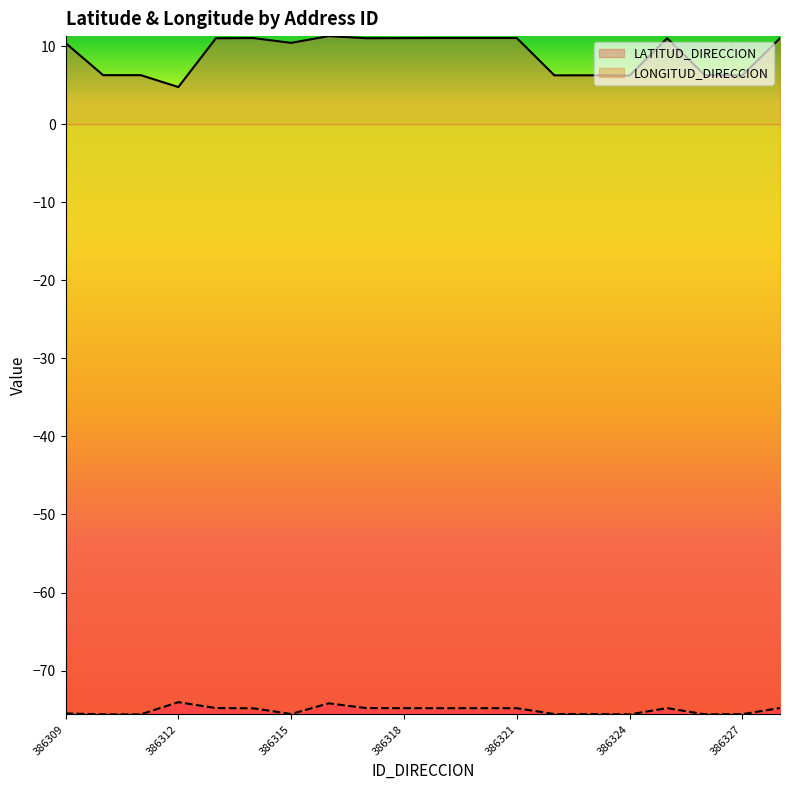

The value of LONGITUD_DIRECCION at 386324 is -25.0. True or false?

False